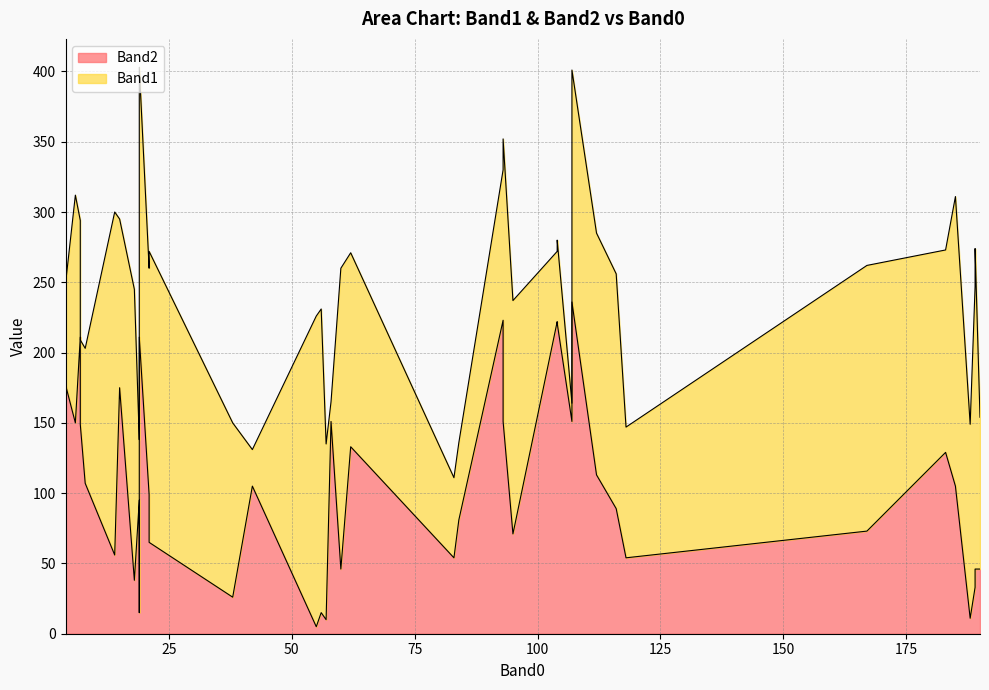

List the series in order of their overall mean, highest first.

Band1, Band2